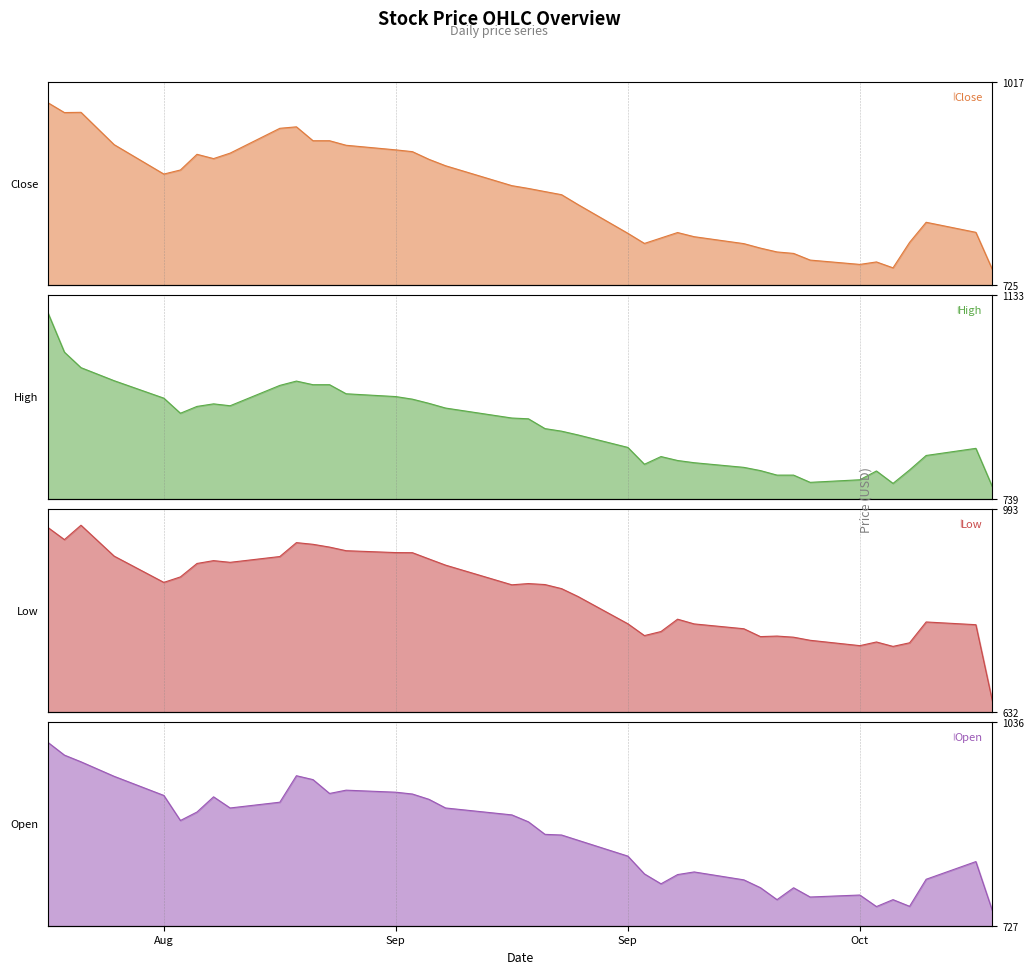

True or false: Open has a value of 1056.1 at 2021-10-12.

False